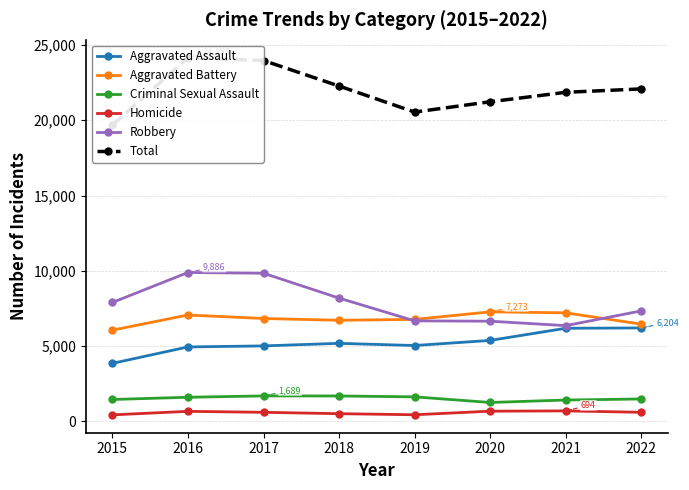

Is the value of Robbery at 2017 greater than the value of Homicide at 2020?

Yes